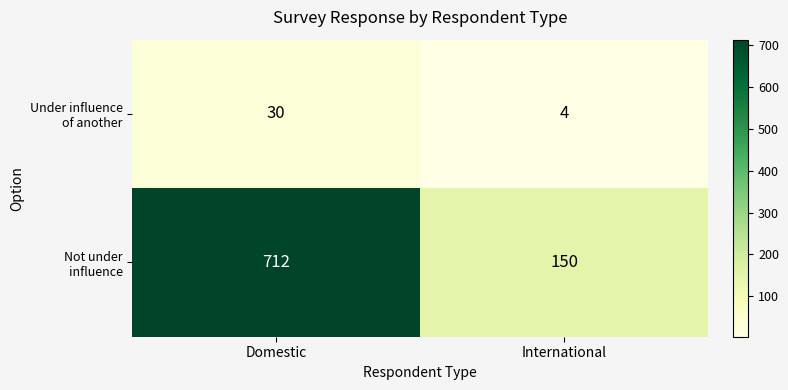

At which category is the sum across all series the highest?

Domestic